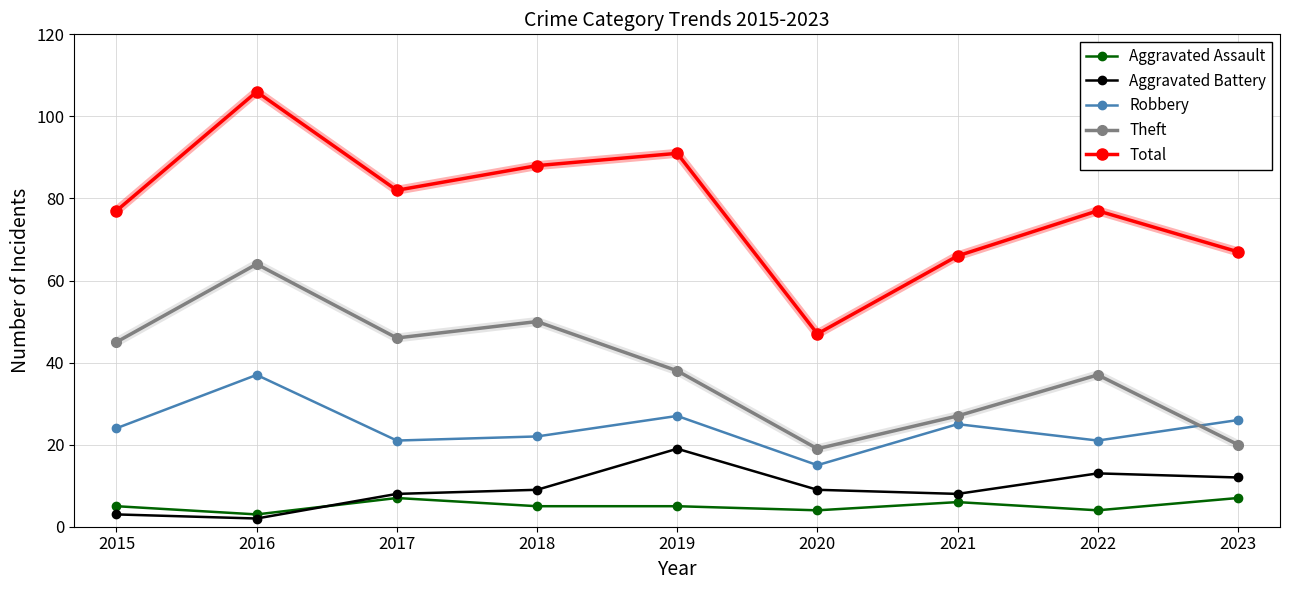

The value of Total at 2015 is 77. True or false?

True